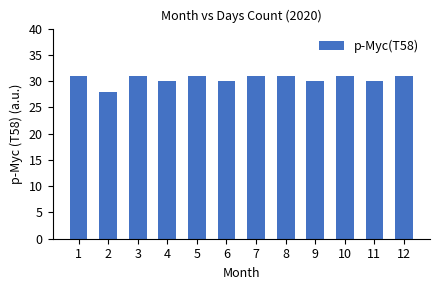

How many categories are shown in the chart?

12